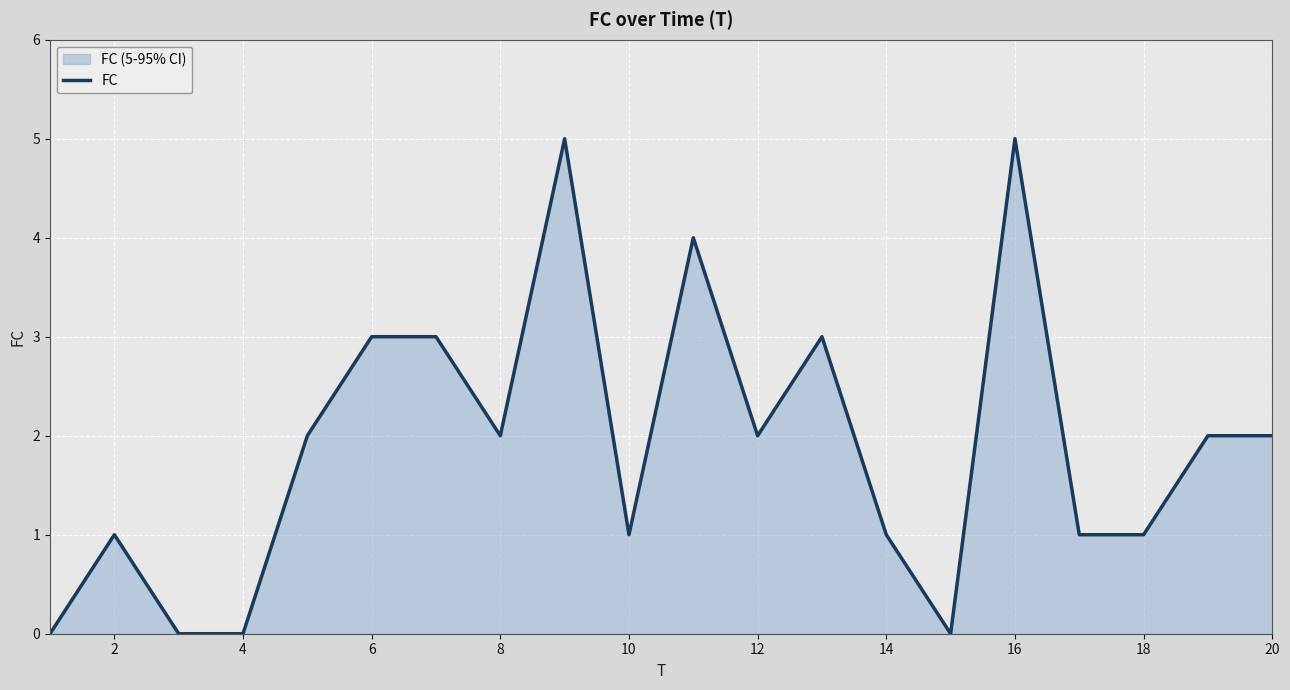

What is the difference between the maximum and minimum values?

5